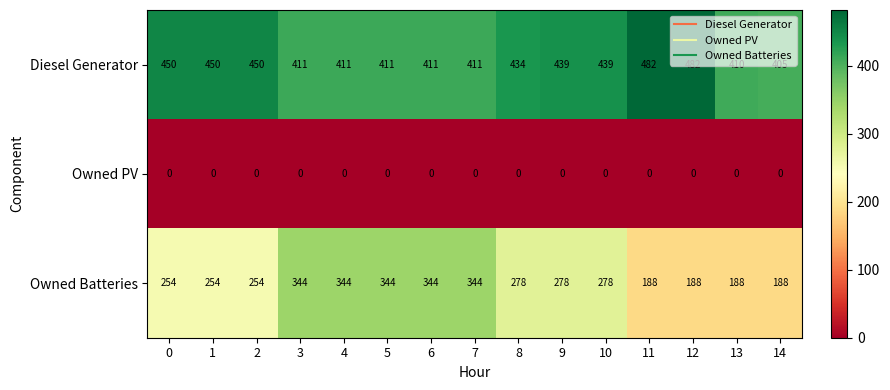

List the series in order of their peak value, highest first.

Diesel Generator, Owned Batteries, Owned PV